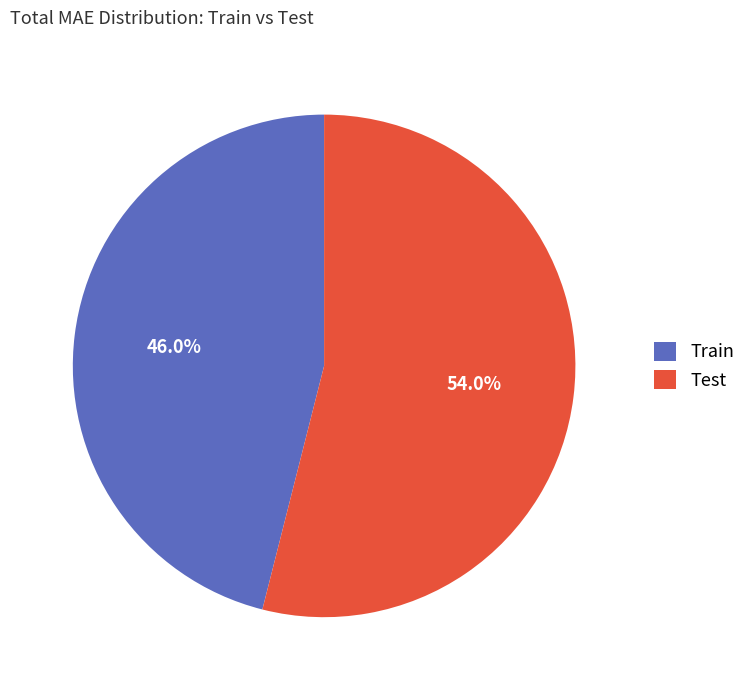

Which category accounts for the majority?

Test